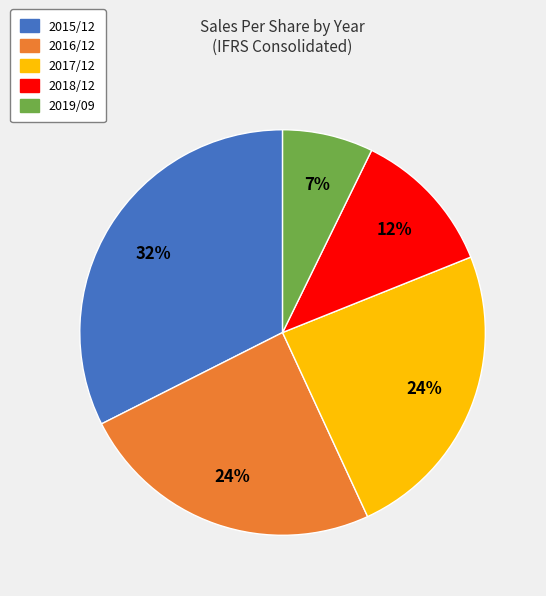

What is the ratio of the value at 2019/09 to the value at 2017/12?

0.3